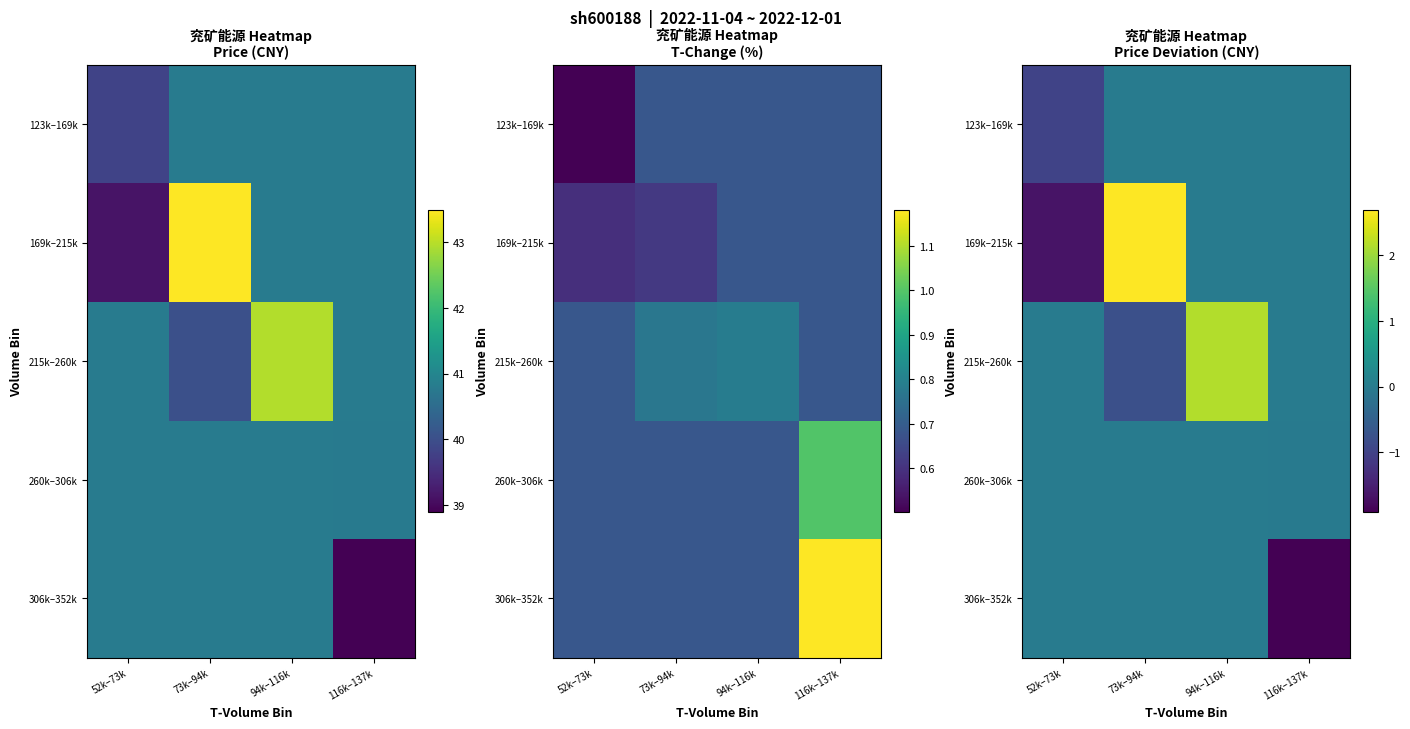

Is the value of 169k–215k at 73k–94k greater than the value of 123k–169k at 73k–94k?

Yes